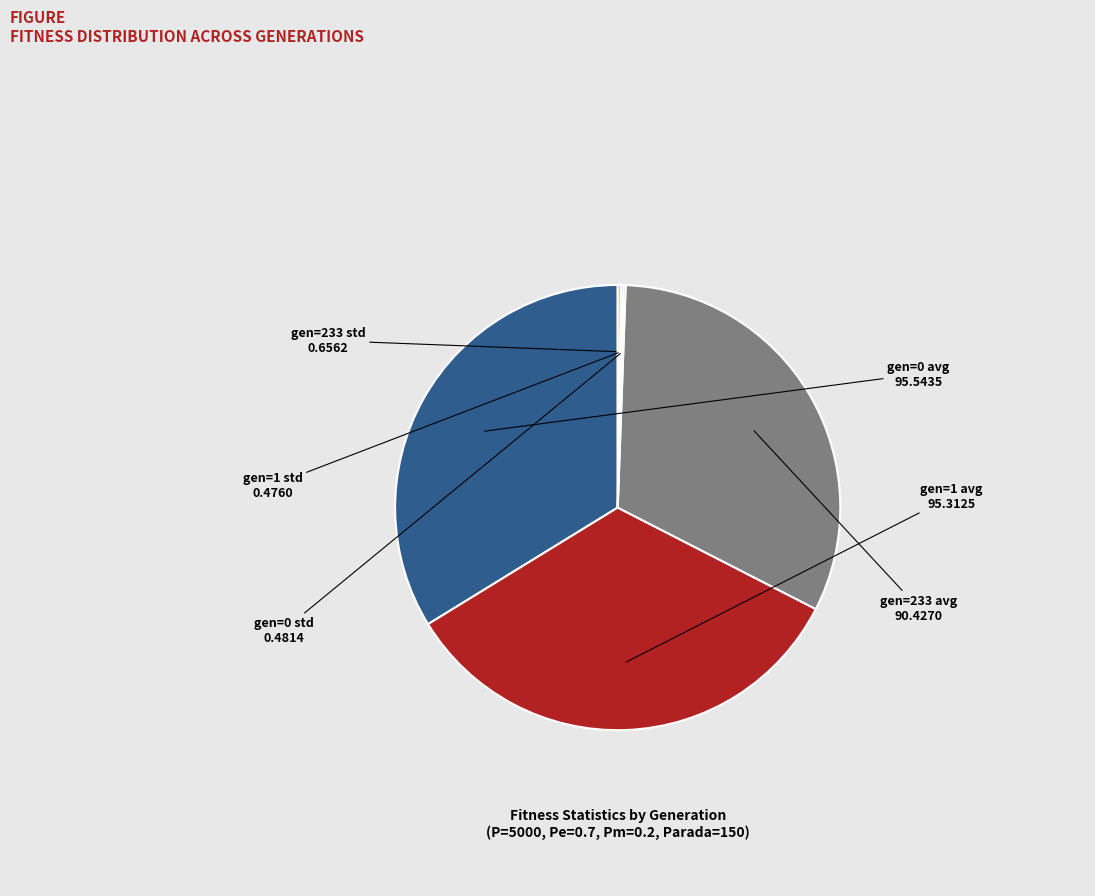

The gen=0 avg slice represents 19% of the pie. True or false?

False